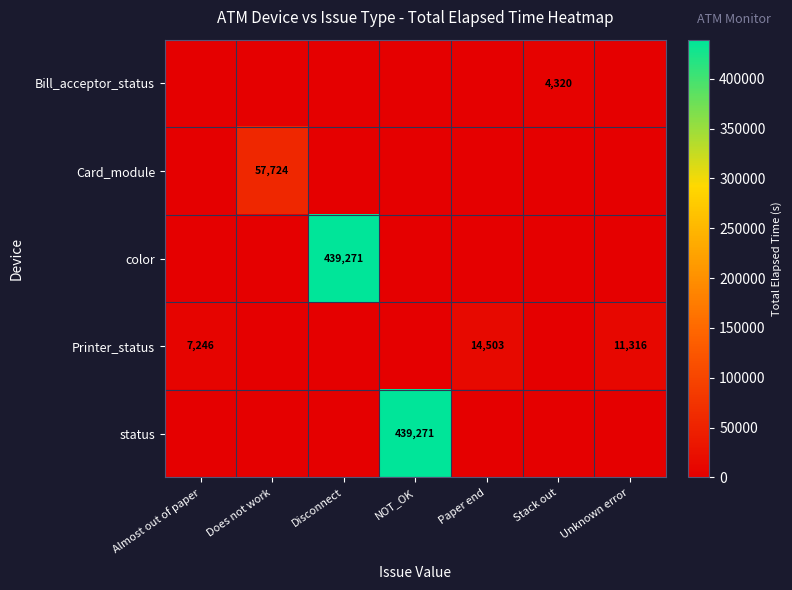

List the series in order of their peak value, highest first.

color, status, Card_module, Printer_status, Bill_acceptor_status